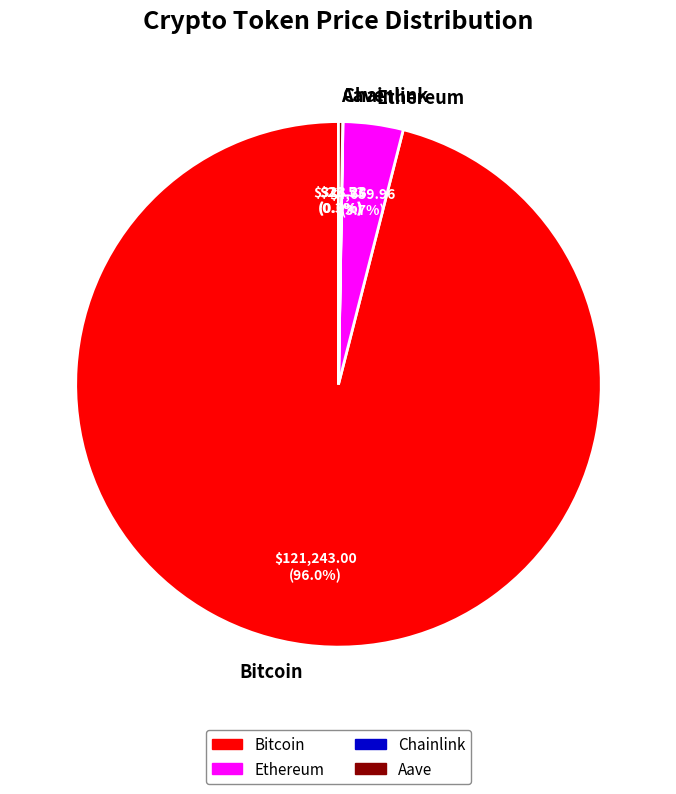

What is the largest slice in the pie chart?

Bitcoin